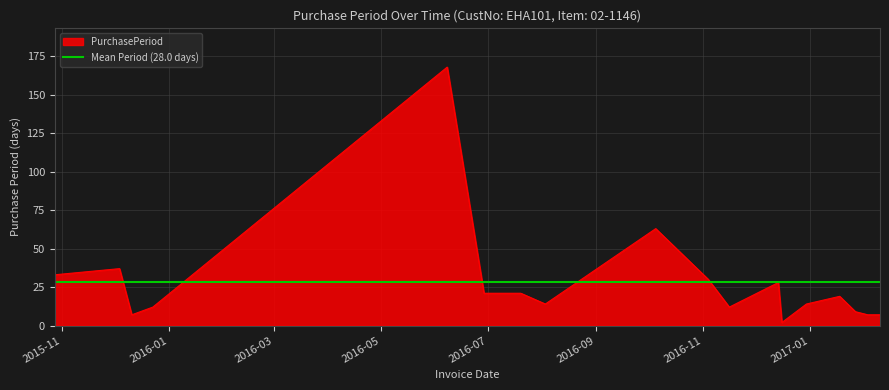

Reading right to left, list all the values displayed in this chart.

7	7	9	19	14	2	28	12	30	63	14	21	21	168	12	7	37	33